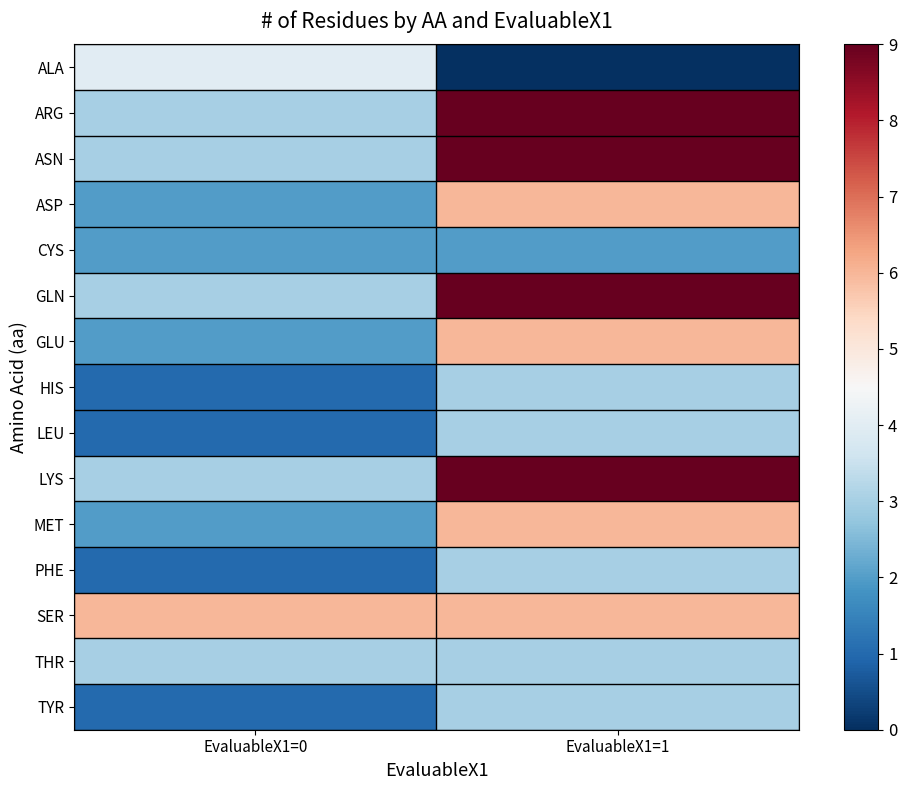

Which series has the widest spread of values?

ARG